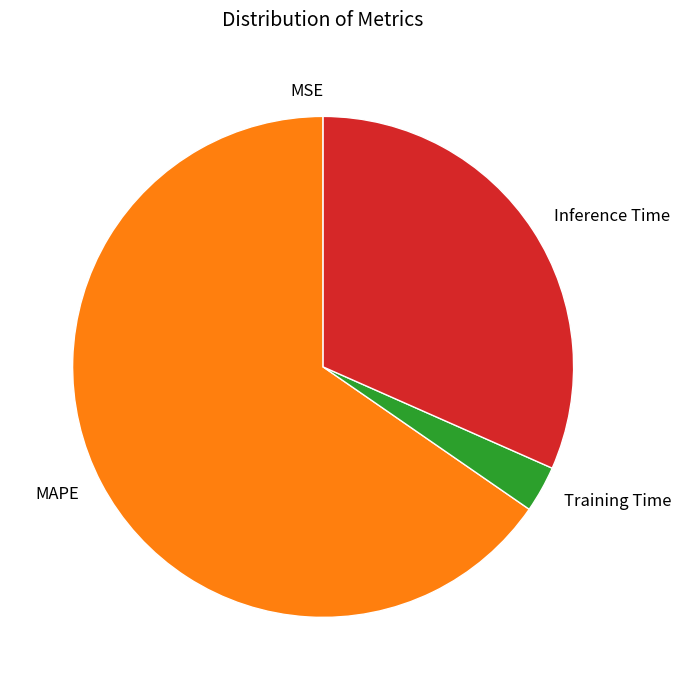

What is the largest slice in the pie chart?

MAPE